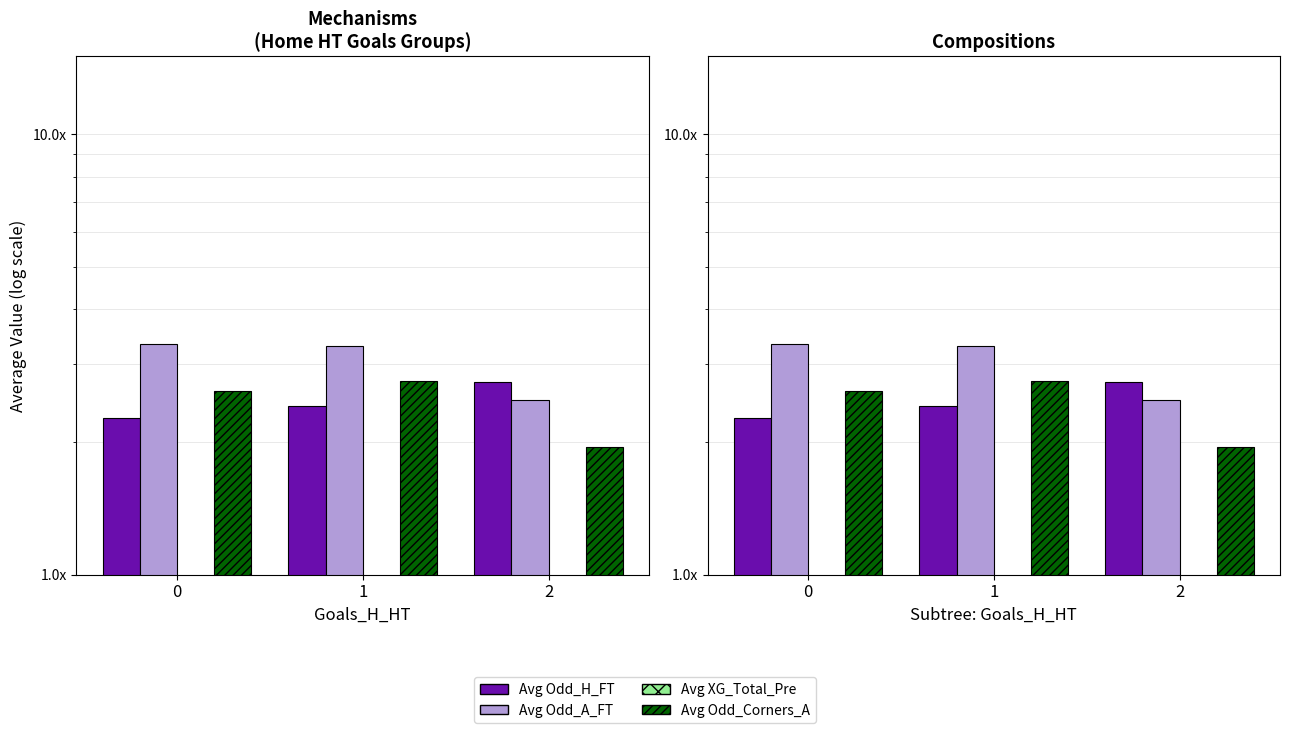

Rank the series at 2 from lowest to highest value.

Avg XG_Total_Pre, Avg Odd_Corners_A, Avg Odd_A_FT, Avg Odd_H_FT